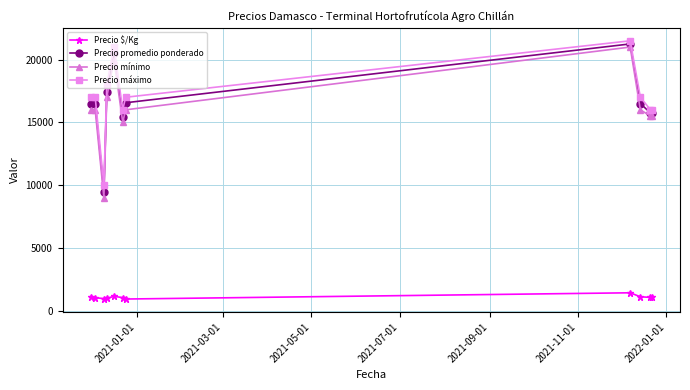

True or false: Precio $/Kg and Precio mínimo intersect in this chart.

False